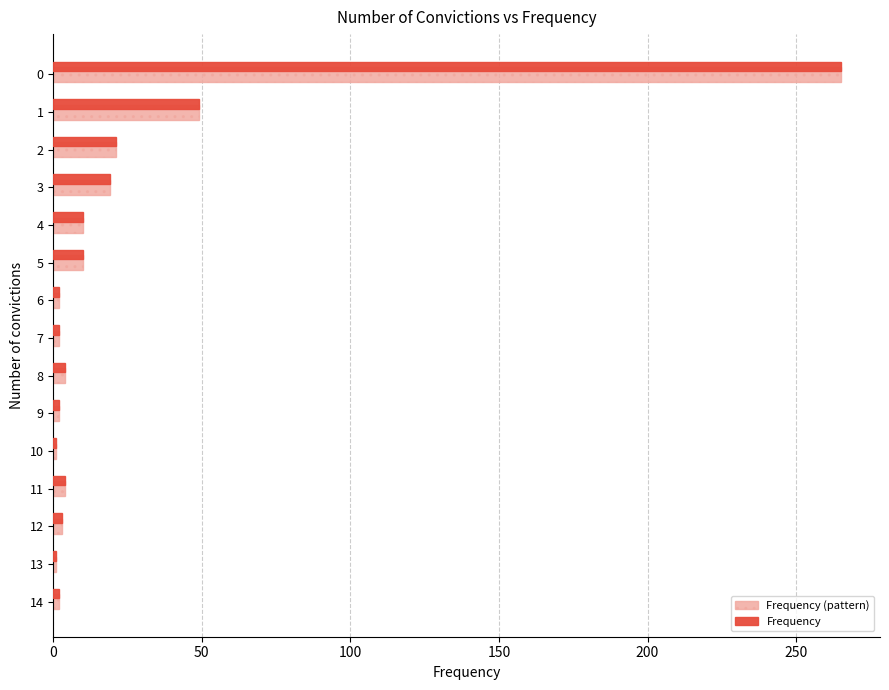

What is the sum of all Frequency (pattern) values?

395